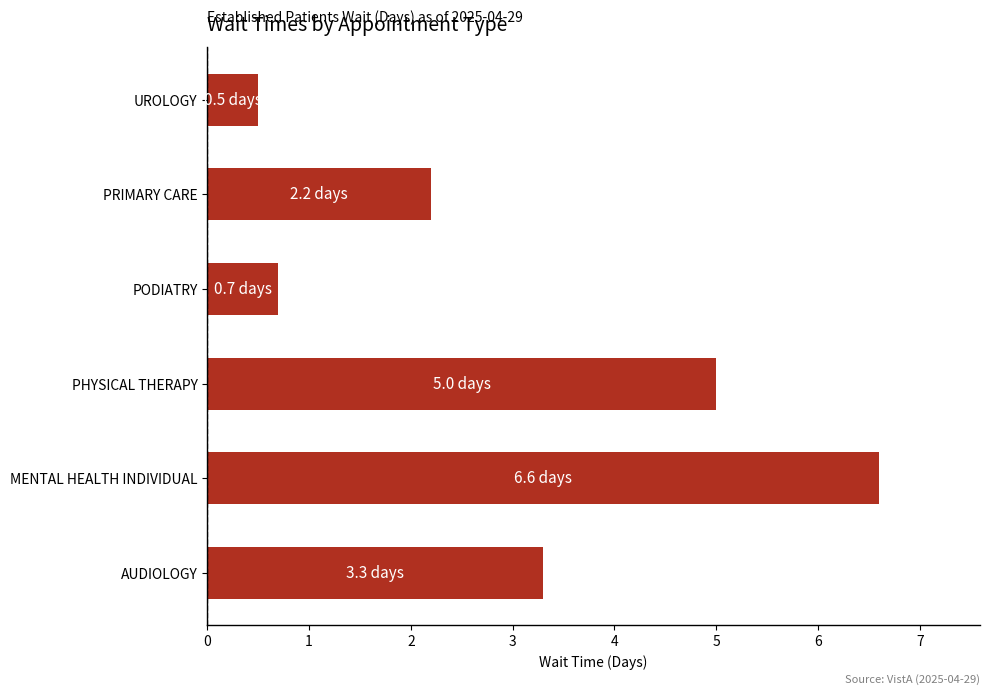

Approximately how many times larger is the value at PHYSICAL THERAPY compared to AUDIOLOGY?

1.5